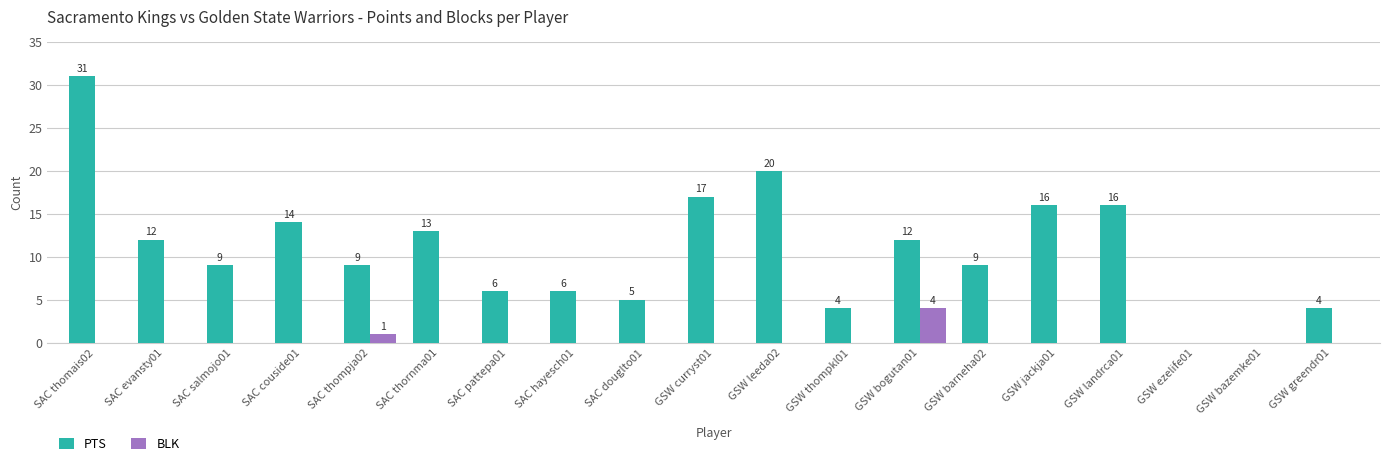

At which label is BLK closest to 2?

SAC thompja02